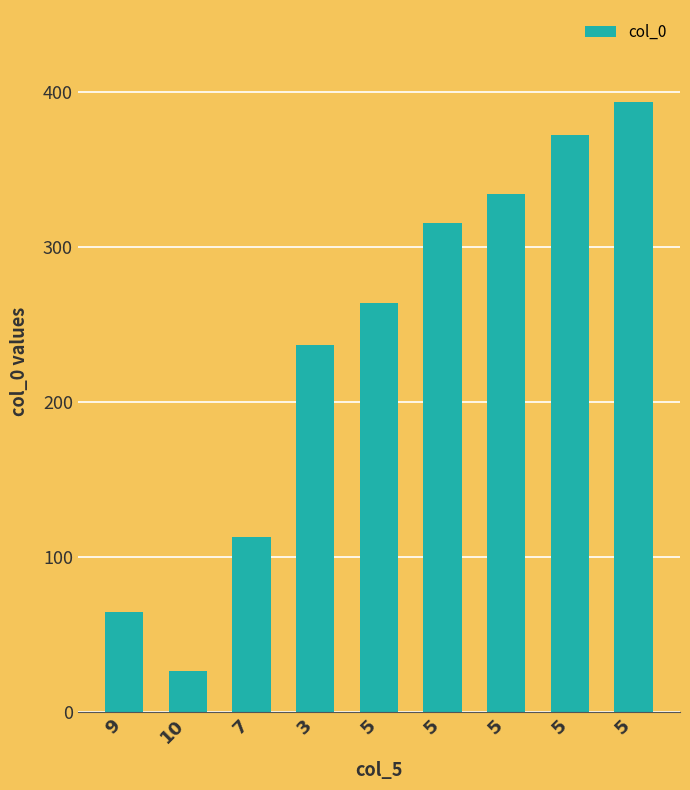

Reading right to left, extract all data points from this chart.

5=393.7	5=372.3	5=334.0	5=315.6	5=263.8	3=236.9	7=113.0	10=26.2	9=64.5